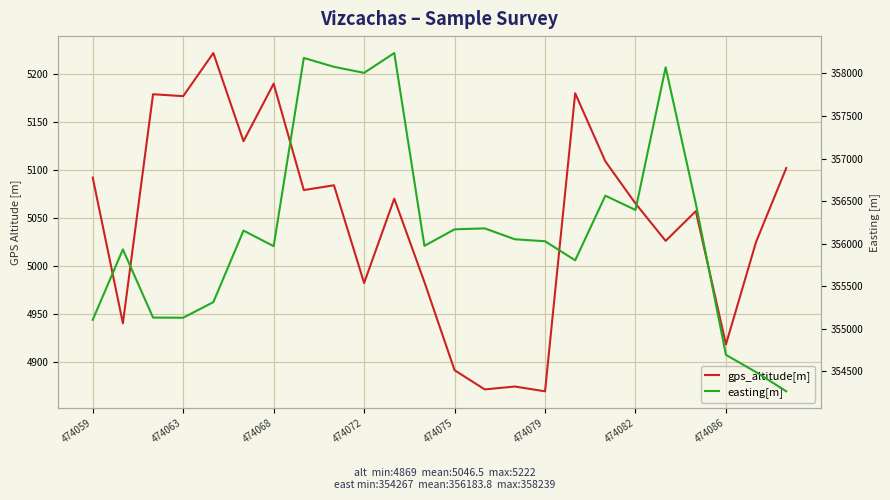

What is the sum of the easting[m] values at 474068 and 15?

711162